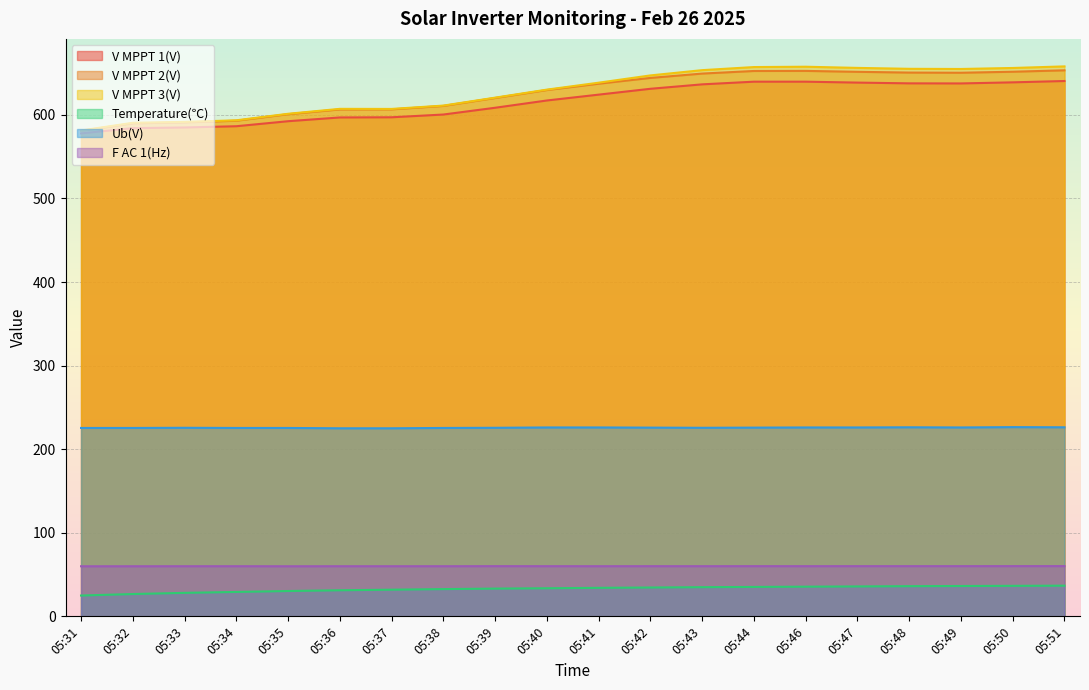

Reading right to left, extract all data points from this chart.

V MPPT 1(V): 640.5	638.9	637.6	637.7	638.6	639.7	639.7	636.5	631.2	624.2	617.2	608.5	600.4	597.1	596.9	592.4	586.4	584.9	584.1	577.8
V MPPT 2(V): 653.3	651.6	650.4	650.6	651.5	652.6	652.5	649.4	644.2	637.3	629.7	620.2	610.7	606.6	606.5	600.8	593.0	591.0	589.9	580.8
V MPPT 3(V): 658.0	656.1	654.9	655.1	656.2	657.6	657.2	653.5	647.2	638.5	630.2	620.6	611.1	607.1	607.2	601.3	593.5	591.6	590.5	581.3
Temperature(℃): 36.7	36.5	36.3	36.1	35.8	35.5	35.2	34.9	34.5	34.1	33.6	33.2	32.6	31.9	31.2	30.3	29.2	28.1	26.7	24.9
Ub(V): 226.2	226.4	226.0	226.2	226.0	226.0	225.8	225.6	225.8	226.0	226.0	225.6	225.4	225.0	225.0	225.4	225.4	225.6	225.4	225.4
F AC 1(Hz): 60.1	60.1	60.1	60.1	60.0	60.0	60.0	60.0	60.0	60.0	60.0	60.0	60.0	60.0	60.0	59.9	60.0	60.0	59.9	59.9